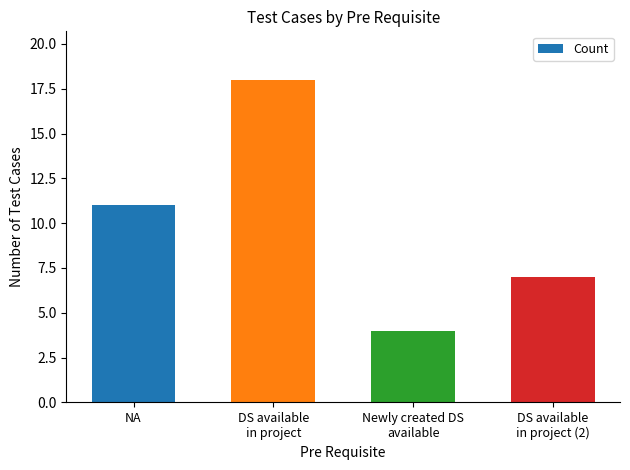

What is the ratio of the value at DS available
in project to the value at NA?

1.6